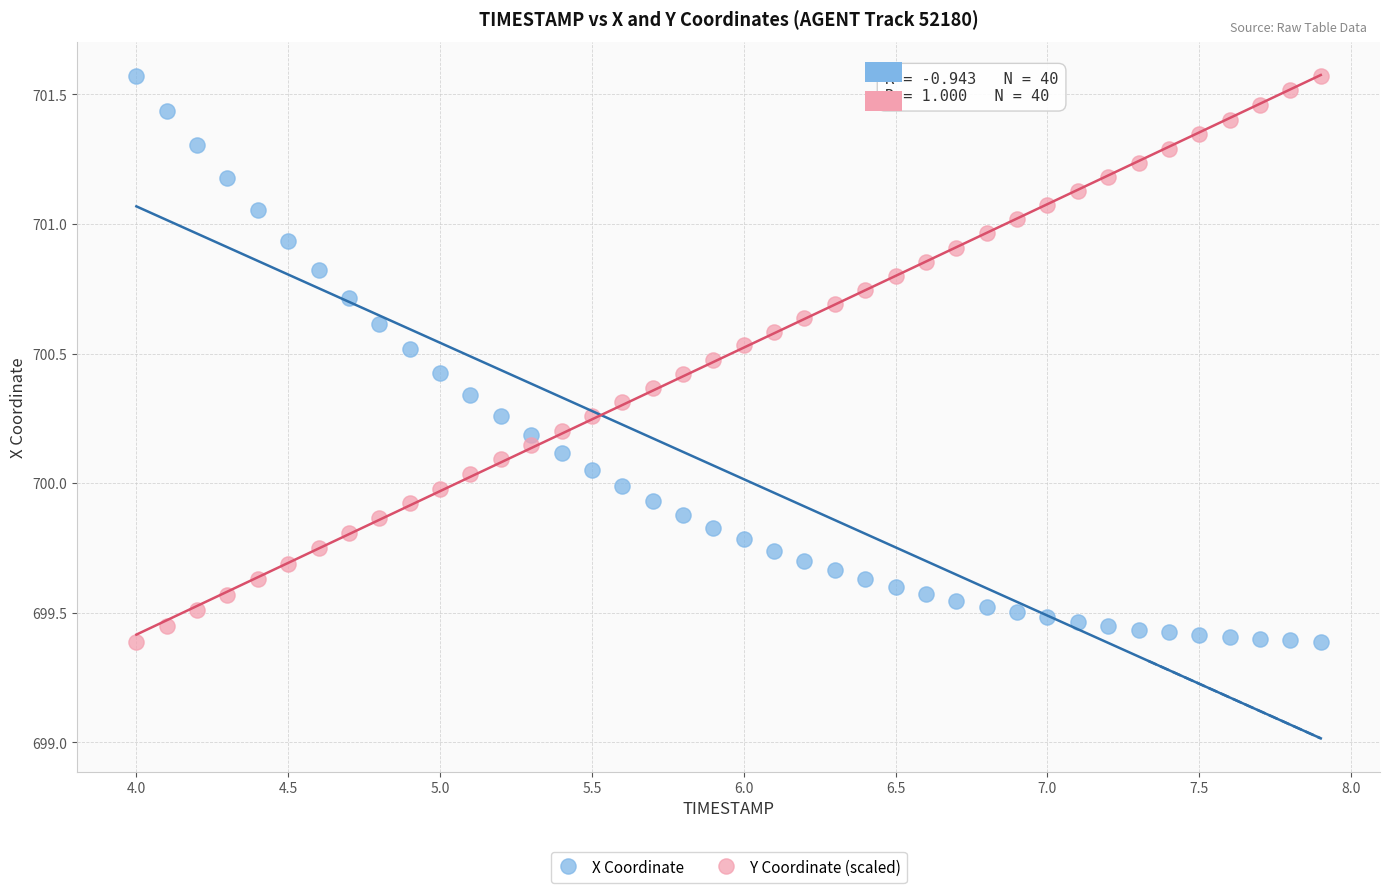

What is the X range (max minus min) for the scatter plot?

3.9